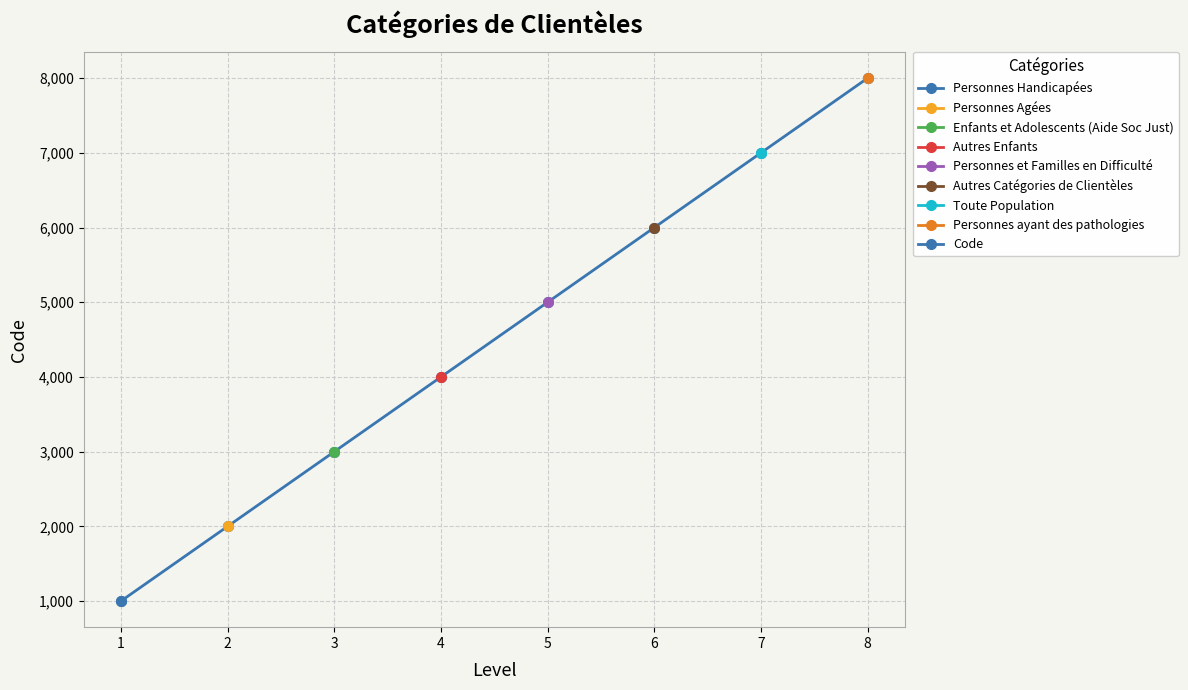

True or false: the data has more than 1 interior local peaks.

False